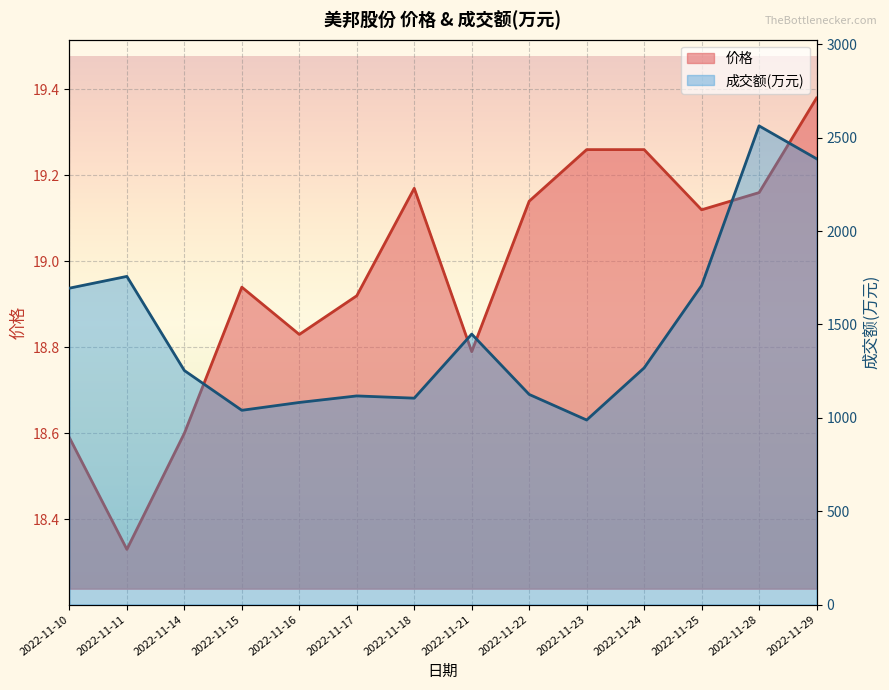

What is the difference between the 成交额(万元) values at 2022-11-22 and 2022-11-11?

632.0